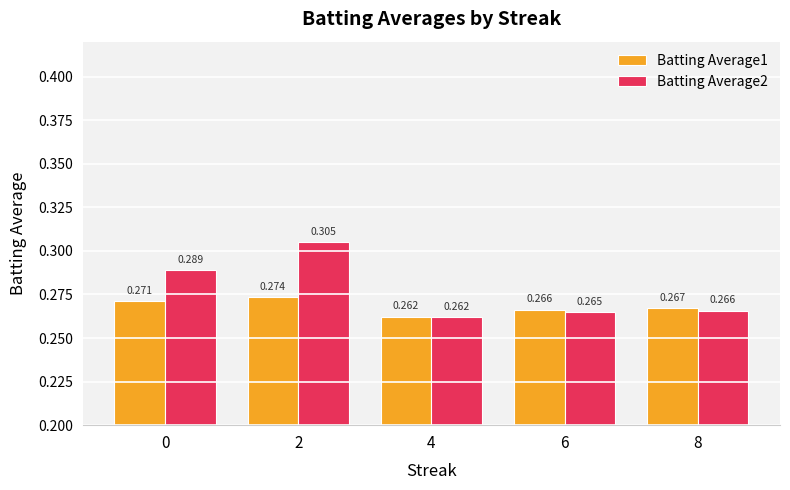

At how many categories does at least one series exceed 0?

5